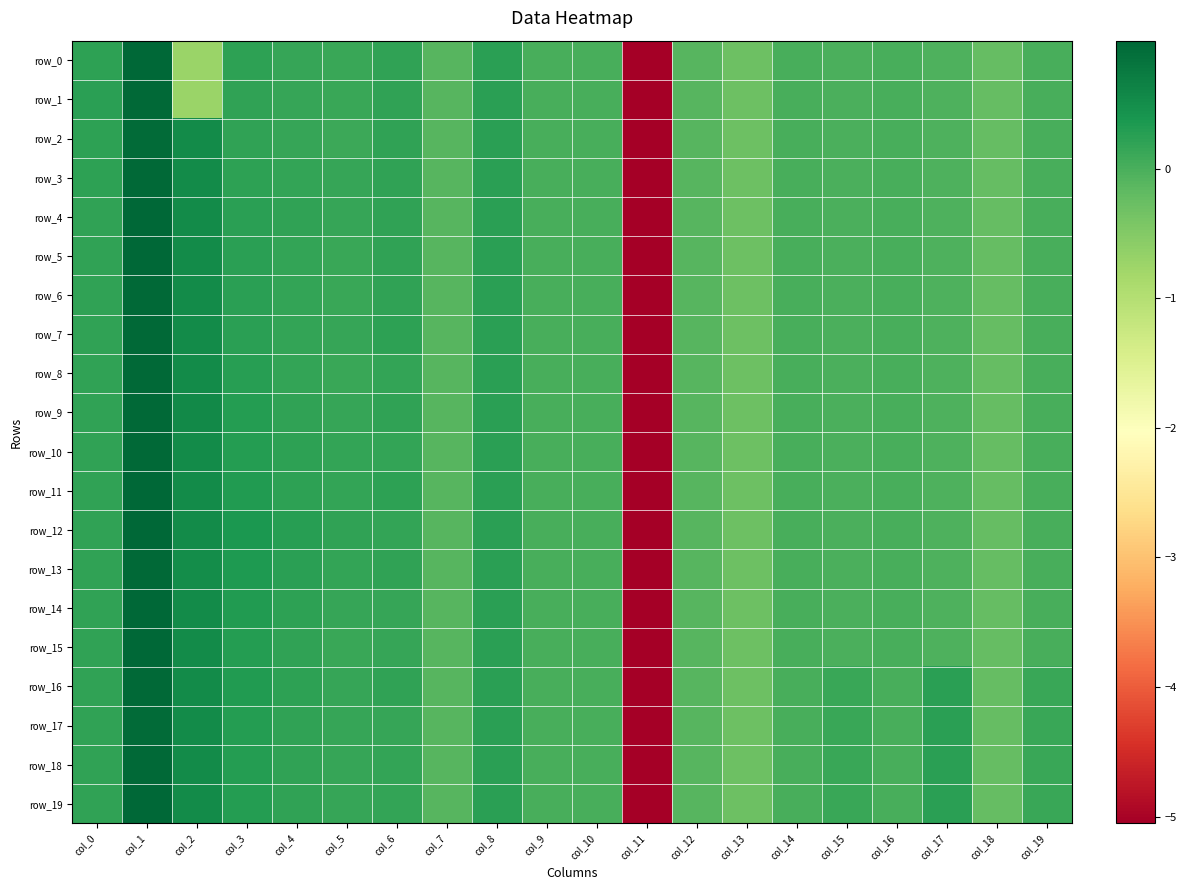

Reading left to right, transcribe all the data shown in this chart.

row_0: col_0=0.2	col_1=1.0	col_2=-0.7	col_3=0.2	col_4=0.2	col_5=0.1	col_6=0.2	col_7=-0.1	col_8=0.2	col_9=0.0	col_10=0.0	col_11=-5.1	col_12=-0.1	col_13=-0.3	col_14=-0.0	col_15=-0.0	col_16=-0.0	col_17=-0.0	col_18=-0.2	col_19=-0.0
row_1: col_0=0.2	col_1=1.0	col_2=-0.7	col_3=0.2	col_4=0.1	col_5=0.1	col_6=0.2	col_7=-0.1	col_8=0.2	col_9=0.0	col_10=0.0	col_11=-5.1	col_12=-0.1	col_13=-0.3	col_14=-0.0	col_15=-0.0	col_16=-0.0	col_17=-0.0	col_18=-0.2	col_19=-0.0
row_2: col_0=0.2	col_1=0.9	col_2=0.5	col_3=0.2	col_4=0.1	col_5=0.1	col_6=0.2	col_7=-0.1	col_8=0.2	col_9=0.0	col_10=0.0	col_11=-5.1	col_12=-0.1	col_13=-0.3	col_14=-0.0	col_15=-0.0	col_16=-0.0	col_17=-0.0	col_18=-0.2	col_19=-0.0
row_3: col_0=0.2	col_1=1.0	col_2=0.5	col_3=0.2	col_4=0.2	col_5=0.1	col_6=0.2	col_7=-0.1	col_8=0.2	col_9=0.0	col_10=0.0	col_11=-5.1	col_12=-0.1	col_13=-0.3	col_14=-0.0	col_15=-0.0	col_16=-0.0	col_17=-0.0	col_18=-0.2	col_19=-0.0
row_4: col_0=0.2	col_1=1.0	col_2=0.5	col_3=0.2	col_4=0.2	col_5=0.2	col_6=0.2	col_7=-0.1	col_8=0.2	col_9=0.0	col_10=0.0	col_11=-5.1	col_12=-0.1	col_13=-0.3	col_14=-0.0	col_15=-0.0	col_16=-0.0	col_17=-0.0	col_18=-0.2	col_19=-0.0
row_5: col_0=0.2	col_1=1.0	col_2=0.5	col_3=0.3	col_4=0.2	col_5=0.1	col_6=0.2	col_7=-0.1	col_8=0.2	col_9=0.0	col_10=0.0	col_11=-5.1	col_12=-0.1	col_13=-0.3	col_14=-0.0	col_15=-0.0	col_16=-0.0	col_17=-0.0	col_18=-0.2	col_19=-0.0
row_6: col_0=0.2	col_1=1.0	col_2=0.5	col_3=0.3	col_4=0.2	col_5=0.1	col_6=0.2	col_7=-0.1	col_8=0.2	col_9=0.0	col_10=0.0	col_11=-5.1	col_12=-0.1	col_13=-0.3	col_14=-0.0	col_15=-0.0	col_16=-0.0	col_17=-0.0	col_18=-0.2	col_19=-0.0
row_7: col_0=0.2	col_1=1.0	col_2=0.5	col_3=0.3	col_4=0.2	col_5=0.1	col_6=0.2	col_7=-0.1	col_8=0.2	col_9=0.0	col_10=0.0	col_11=-5.1	col_12=-0.1	col_13=-0.3	col_14=-0.0	col_15=-0.0	col_16=-0.0	col_17=-0.0	col_18=-0.2	col_19=-0.0
row_8: col_0=0.2	col_1=1.0	col_2=0.5	col_3=0.3	col_4=0.2	col_5=0.1	col_6=0.2	col_7=-0.1	col_8=0.2	col_9=0.0	col_10=0.0	col_11=-5.1	col_12=-0.1	col_13=-0.3	col_14=-0.0	col_15=-0.0	col_16=-0.0	col_17=-0.0	col_18=-0.2	col_19=-0.0
row_9: col_0=0.2	col_1=1.0	col_2=0.5	col_3=0.3	col_4=0.2	col_5=0.1	col_6=0.2	col_7=-0.1	col_8=0.2	col_9=0.0	col_10=0.0	col_11=-5.1	col_12=-0.1	col_13=-0.3	col_14=-0.0	col_15=-0.0	col_16=-0.0	col_17=-0.0	col_18=-0.2	col_19=-0.0
row_10: col_0=0.2	col_1=1.0	col_2=0.5	col_3=0.3	col_4=0.2	col_5=0.2	col_6=0.2	col_7=-0.1	col_8=0.2	col_9=0.0	col_10=0.0	col_11=-5.1	col_12=-0.1	col_13=-0.3	col_14=-0.0	col_15=-0.0	col_16=-0.0	col_17=-0.0	col_18=-0.2	col_19=-0.0
row_11: col_0=0.2	col_1=1.0	col_2=0.5	col_3=0.3	col_4=0.2	col_5=0.2	col_6=0.2	col_7=-0.1	col_8=0.2	col_9=0.0	col_10=0.0	col_11=-5.1	col_12=-0.1	col_13=-0.3	col_14=-0.0	col_15=-0.0	col_16=-0.0	col_17=-0.0	col_18=-0.2	col_19=-0.0
row_12: col_0=0.2	col_1=1.0	col_2=0.5	col_3=0.4	col_4=0.3	col_5=0.2	col_6=0.2	col_7=-0.1	col_8=0.2	col_9=0.0	col_10=0.0	col_11=-5.1	col_12=-0.1	col_13=-0.3	col_14=-0.0	col_15=-0.0	col_16=-0.0	col_17=-0.0	col_18=-0.2	col_19=-0.0
row_13: col_0=0.2	col_1=1.0	col_2=0.5	col_3=0.3	col_4=0.2	col_5=0.2	col_6=0.2	col_7=-0.1	col_8=0.2	col_9=0.0	col_10=0.0	col_11=-5.1	col_12=-0.1	col_13=-0.3	col_14=-0.0	col_15=-0.0	col_16=-0.0	col_17=-0.0	col_18=-0.2	col_19=-0.0
row_14: col_0=0.2	col_1=1.0	col_2=0.5	col_3=0.3	col_4=0.2	col_5=0.2	col_6=0.2	col_7=-0.1	col_8=0.2	col_9=0.0	col_10=0.0	col_11=-5.1	col_12=-0.1	col_13=-0.3	col_14=-0.0	col_15=-0.0	col_16=-0.0	col_17=-0.0	col_18=-0.2	col_19=-0.0
row_15: col_0=0.2	col_1=1.0	col_2=0.5	col_3=0.3	col_4=0.2	col_5=0.1	col_6=0.1	col_7=-0.1	col_8=0.2	col_9=0.0	col_10=0.0	col_11=-5.1	col_12=-0.1	col_13=-0.3	col_14=-0.0	col_15=-0.0	col_16=-0.0	col_17=-0.0	col_18=-0.2	col_19=-0.0
row_16: col_0=0.2	col_1=1.0	col_2=0.5	col_3=0.3	col_4=0.2	col_5=0.2	col_6=0.2	col_7=-0.1	col_8=0.2	col_9=0.0	col_10=0.0	col_11=-5.1	col_12=-0.1	col_13=-0.3	col_14=-0.0	col_15=0.1	col_16=-0.0	col_17=0.2	col_18=-0.2	col_19=0.1
row_17: col_0=0.2	col_1=0.9	col_2=0.5	col_3=0.3	col_4=0.2	col_5=0.2	col_6=0.2	col_7=-0.1	col_8=0.2	col_9=0.0	col_10=0.0	col_11=-5.1	col_12=-0.1	col_13=-0.3	col_14=-0.0	col_15=0.1	col_16=-0.0	col_17=0.2	col_18=-0.2	col_19=0.1
row_18: col_0=0.2	col_1=1.0	col_2=0.5	col_3=0.3	col_4=0.2	col_5=0.1	col_6=0.2	col_7=-0.1	col_8=0.2	col_9=0.0	col_10=0.0	col_11=-5.1	col_12=-0.1	col_13=-0.3	col_14=-0.0	col_15=0.1	col_16=-0.0	col_17=0.2	col_18=-0.2	col_19=0.1
row_19: col_0=0.2	col_1=1.0	col_2=0.5	col_3=0.3	col_4=0.2	col_5=0.1	col_6=0.2	col_7=-0.1	col_8=0.2	col_9=0.0	col_10=0.0	col_11=-5.1	col_12=-0.1	col_13=-0.3	col_14=-0.0	col_15=0.1	col_16=-0.0	col_17=0.2	col_18=-0.2	col_19=0.1